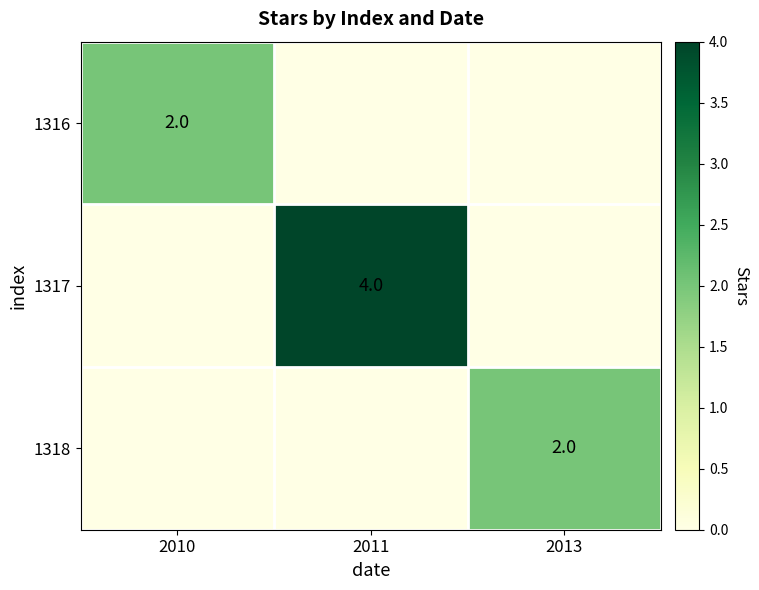

What is the maximum value shown in the chart?

4